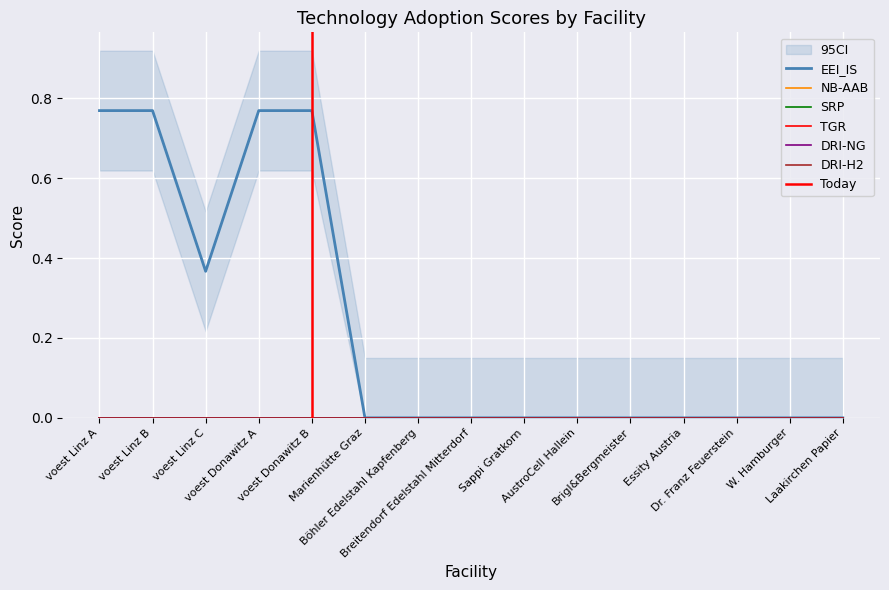

Reading left to right, transcribe all the data shown in this chart.

EEI_IS: 0.8	0.8	0.4	0.8	0.8	0.0	0.0	0.0	0.0	0.0	0.0	0.0	0.0	0.0	0.0
NB-AAB: 0.0	0.0	0.0	0.0	0.0	0.0	0.0	0.0	0.0	0.0	0.0	0.0	0.0	0.0	0.0
SRP: 0.0	0.0	0.0	0.0	0.0	0.0	0.0	0.0	0.0	0.0	0.0	0.0	0.0	0.0	0.0
TGR: 0.0	0.0	0.0	0.0	0.0	0.0	0.0	0.0	0.0	0.0	0.0	0.0	0.0	0.0	0.0
DRI-NG: 0.0	0.0	0.0	0.0	0.0	0.0	0.0	0.0	0.0	0.0	0.0	0.0	0.0	0.0	0.0
DRI-H2: 0.0	0.0	0.0	0.0	0.0	0.0	0.0	0.0	0.0	0.0	0.0	0.0	0.0	0.0	0.0